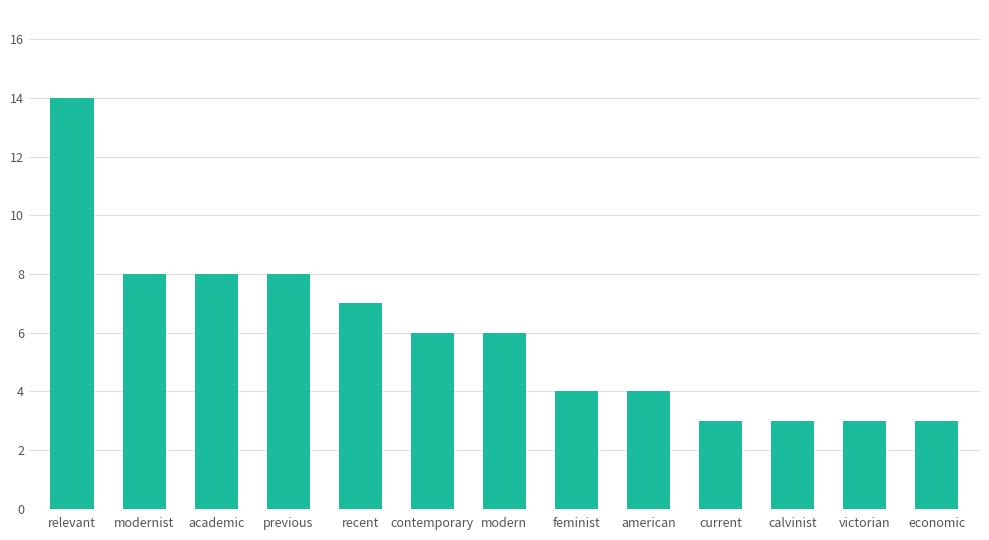

What is the sum of the values at relevant and modern?

20